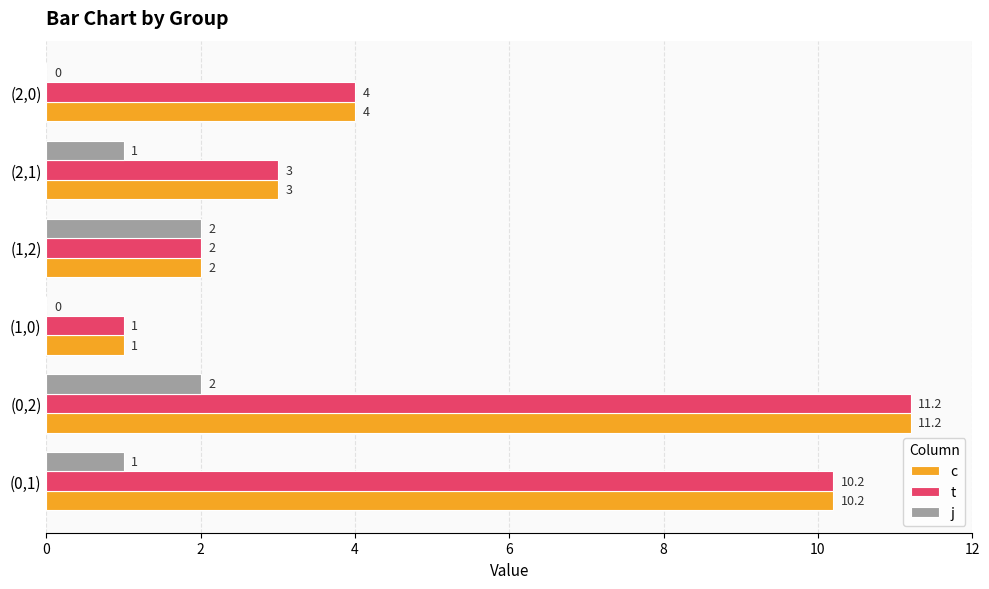

Is the value of j at (0,1) greater than the value of c at (0,1)?

No